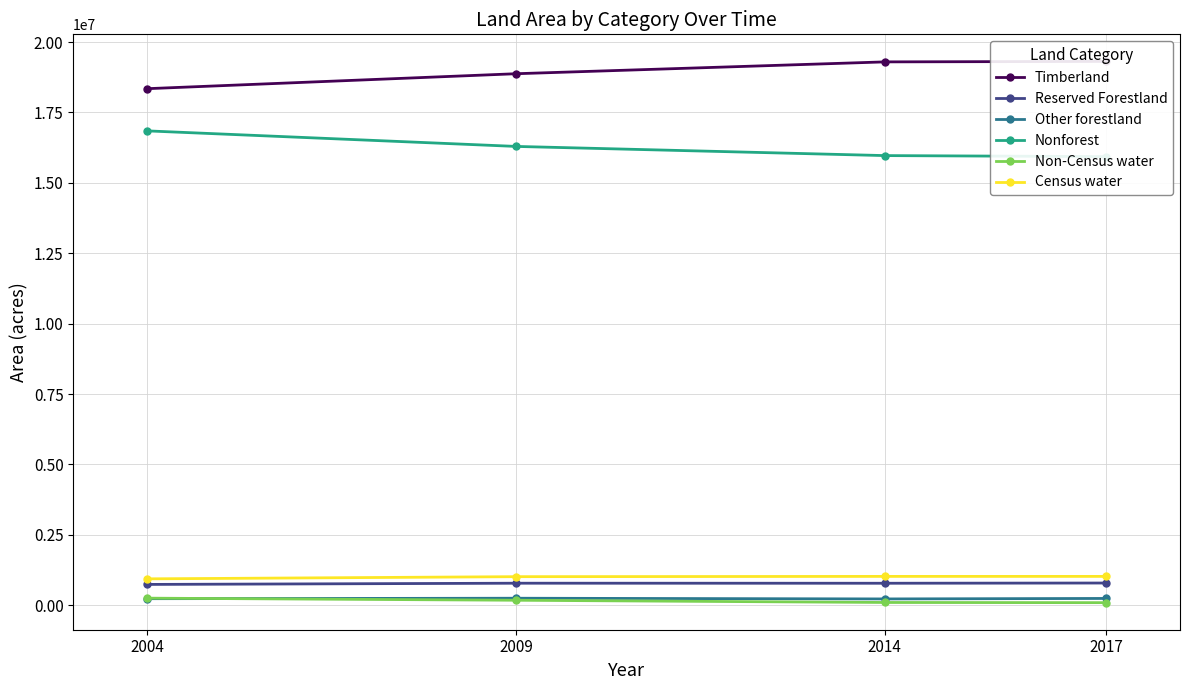

The value of Non-Census water at 2014 is 97486. True or false?

True